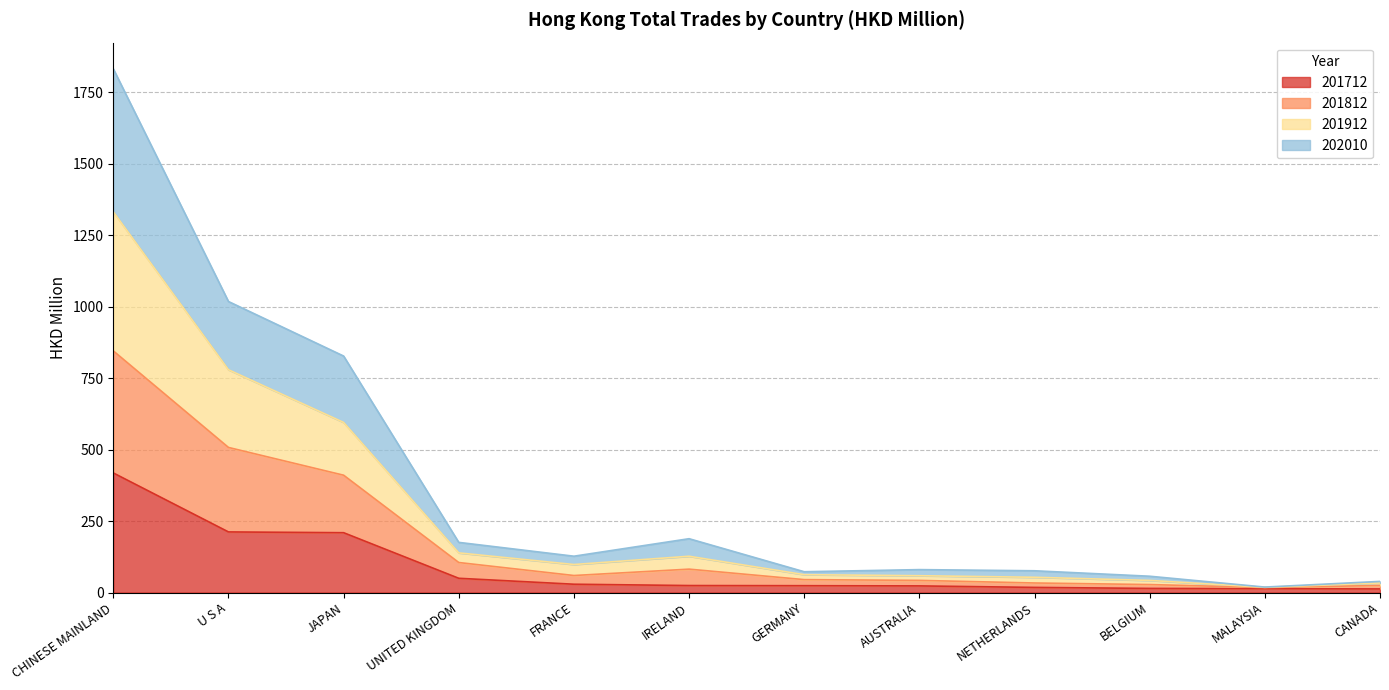

What is the highest value of the 201712 series?

418.2